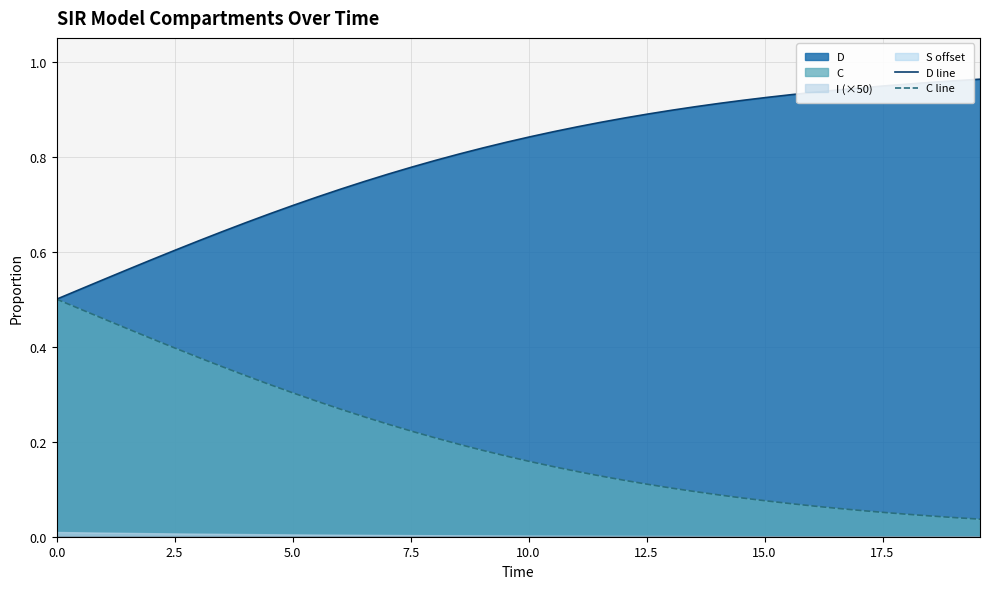

True or false: C line has a value of 0.2 at 25.

False